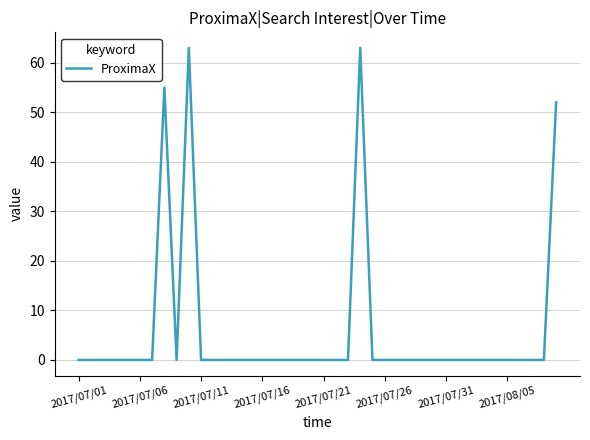

What is the difference between the maximum and minimum values?

63